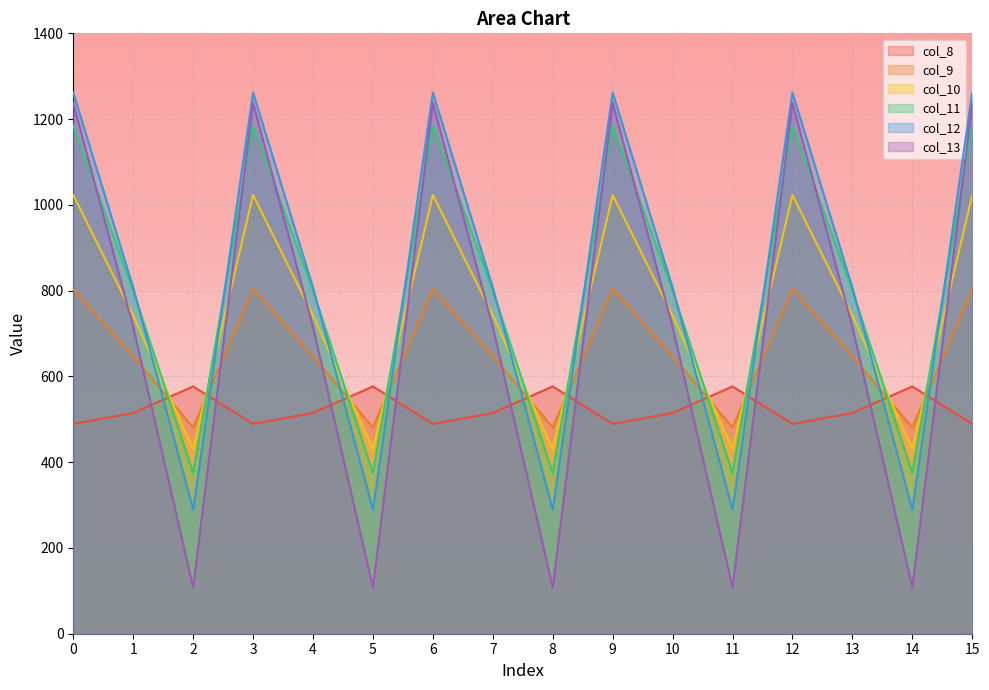

Which series has the widest spread of values?

col_13